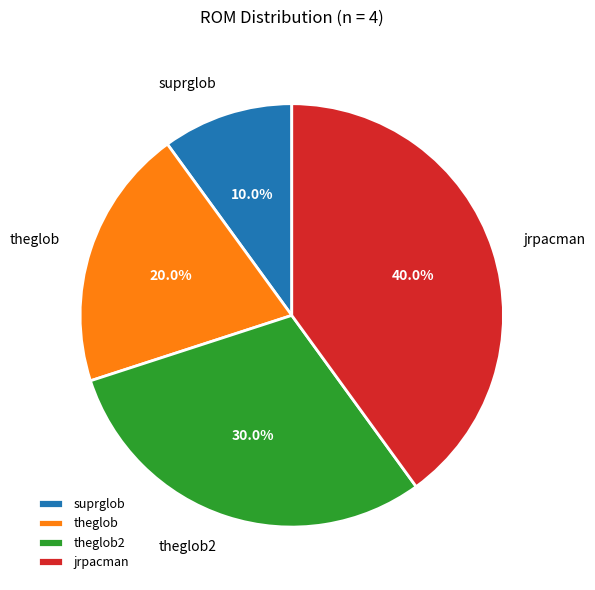

To the nearest percent, what portion does theglob represent?

20%